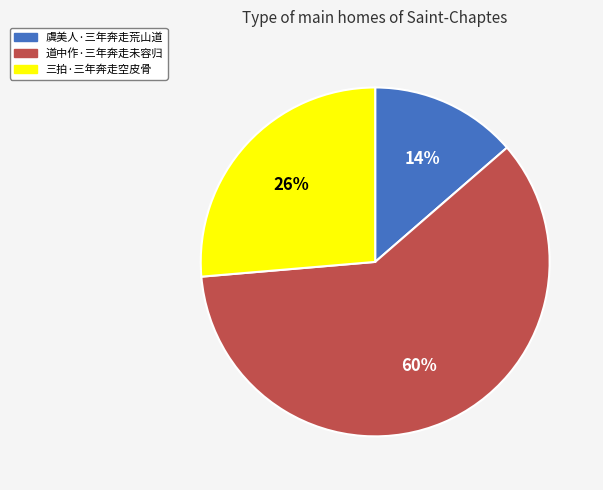

How many slices are in this pie chart?

3